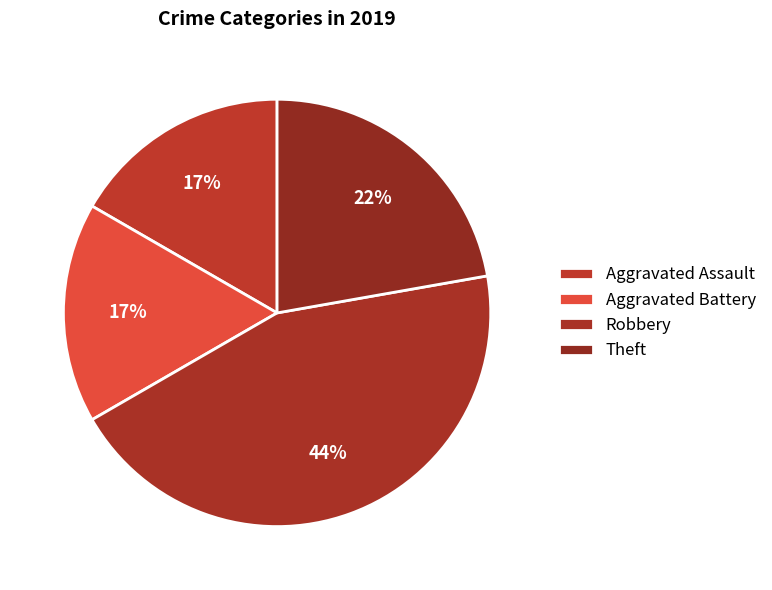

How many segments does this pie chart have?

4